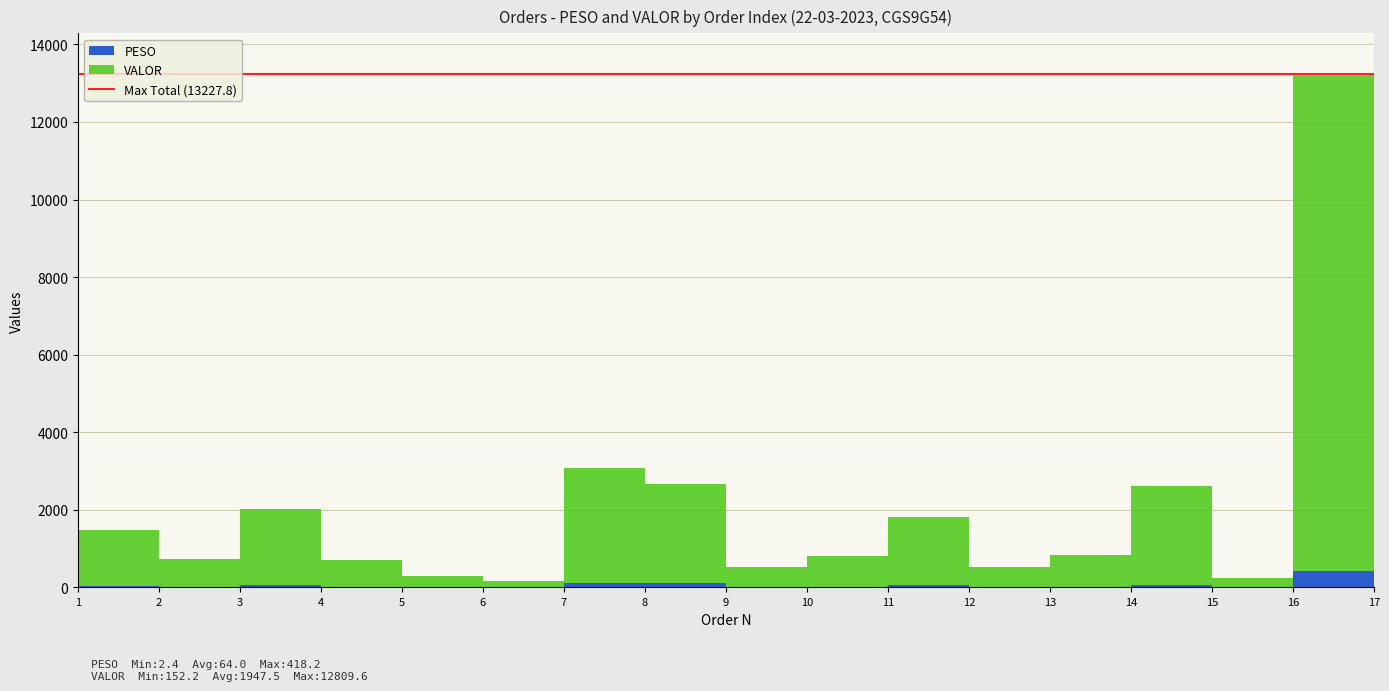

Count the number of categories in the chart.

17